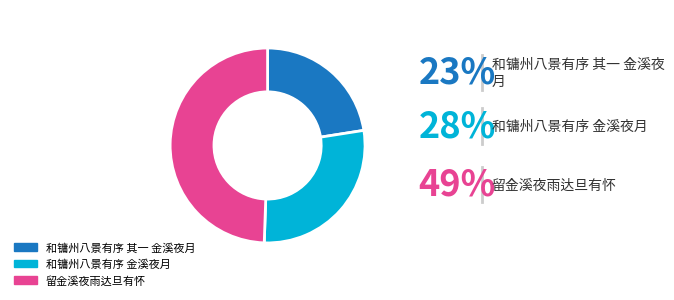

Does any single category account for the majority?

No